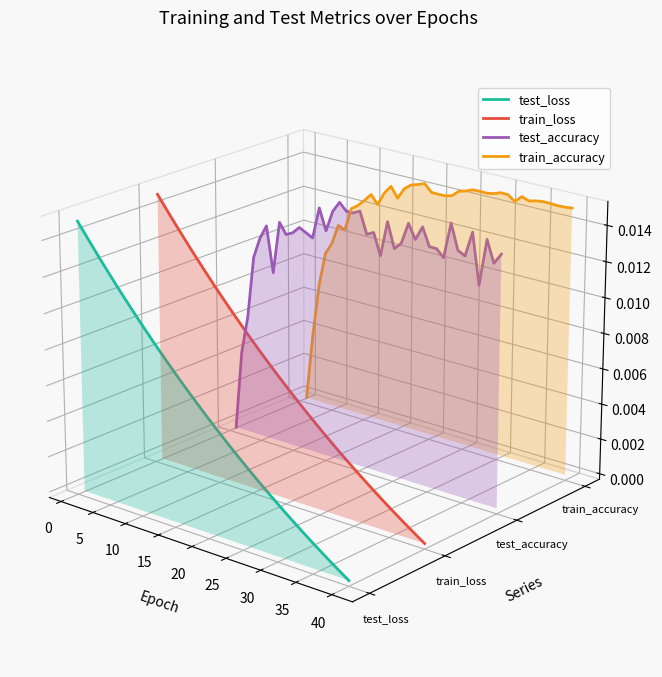

What is the label of the 16th point from the left?

15